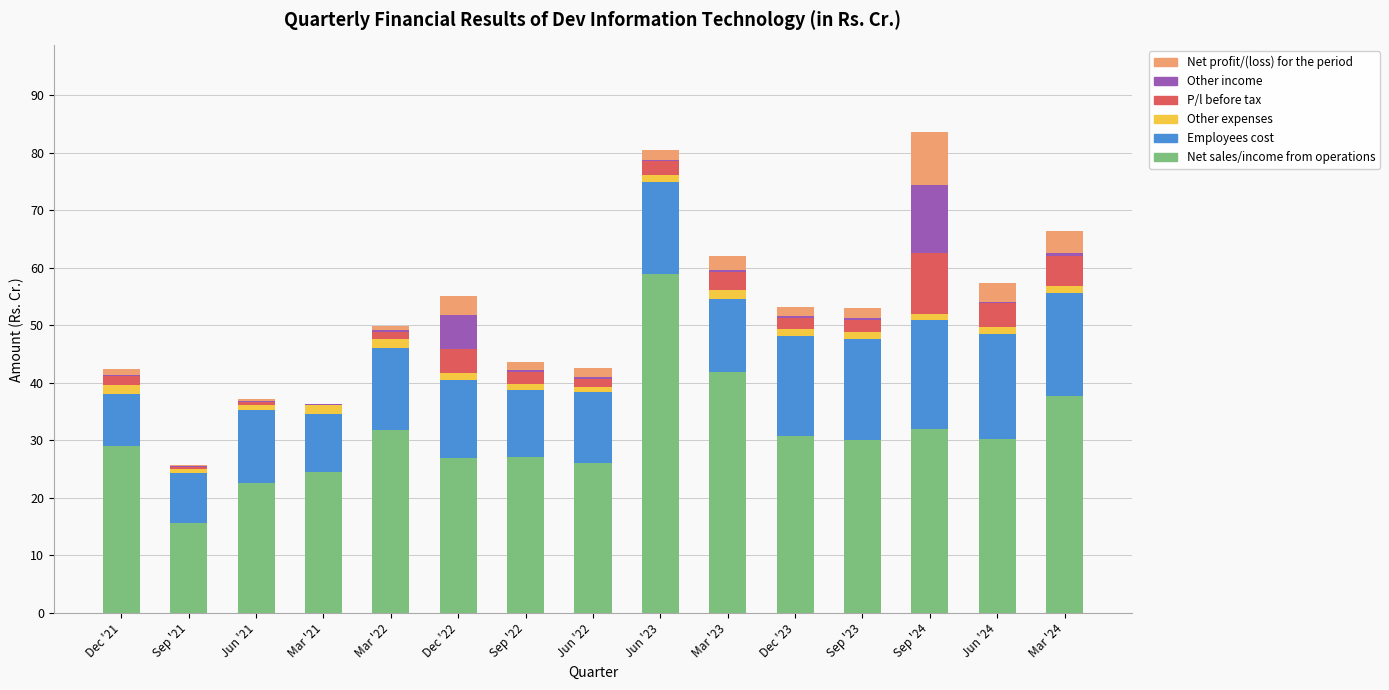

What is the highest value of the Net sales/income from operations series?

58.9